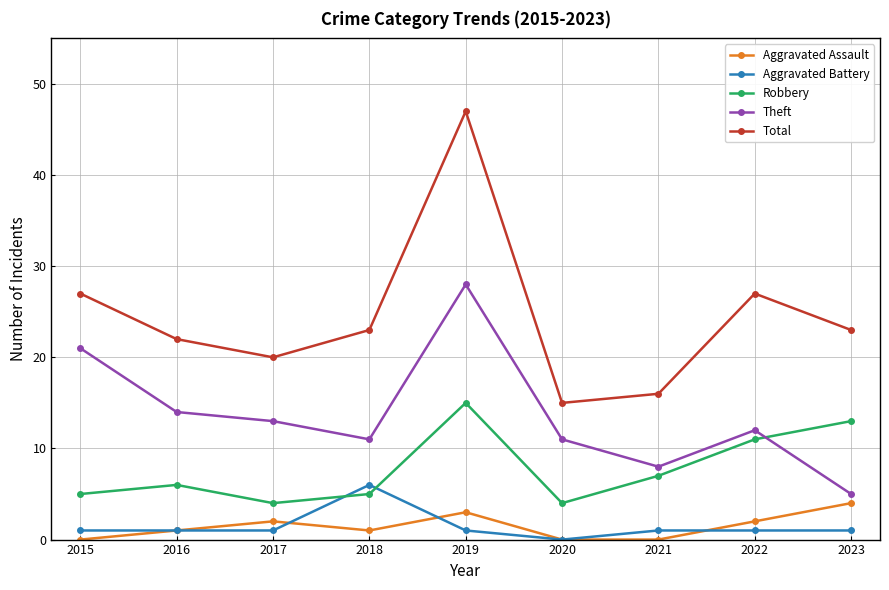

At how many categories does at least one series exceed 33?

1